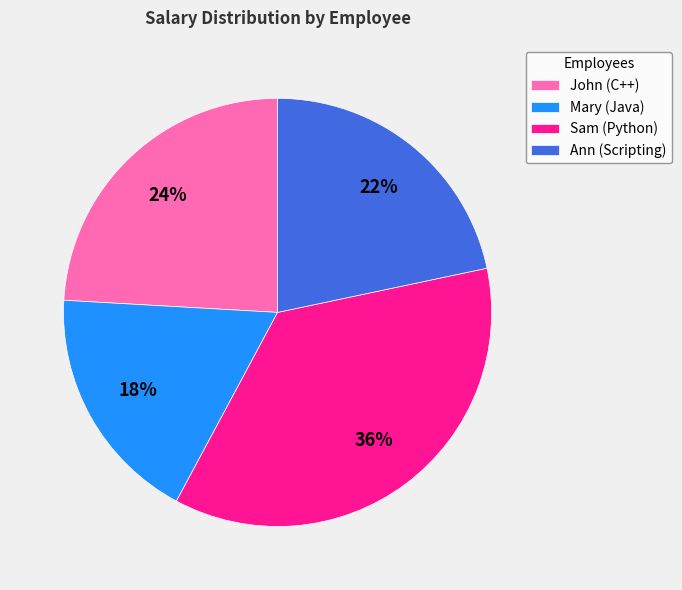

The Sam (Python) slice represents 36% of the pie. True or false?

True